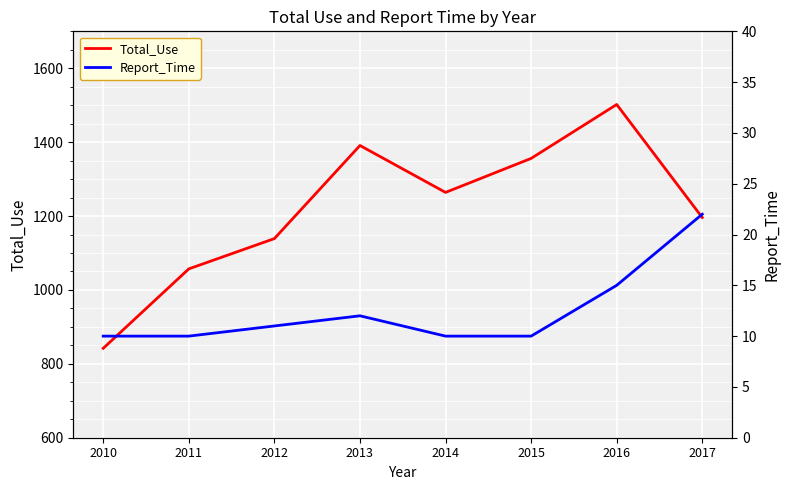

True or false: Report_Time and Total_Use intersect in this chart.

False